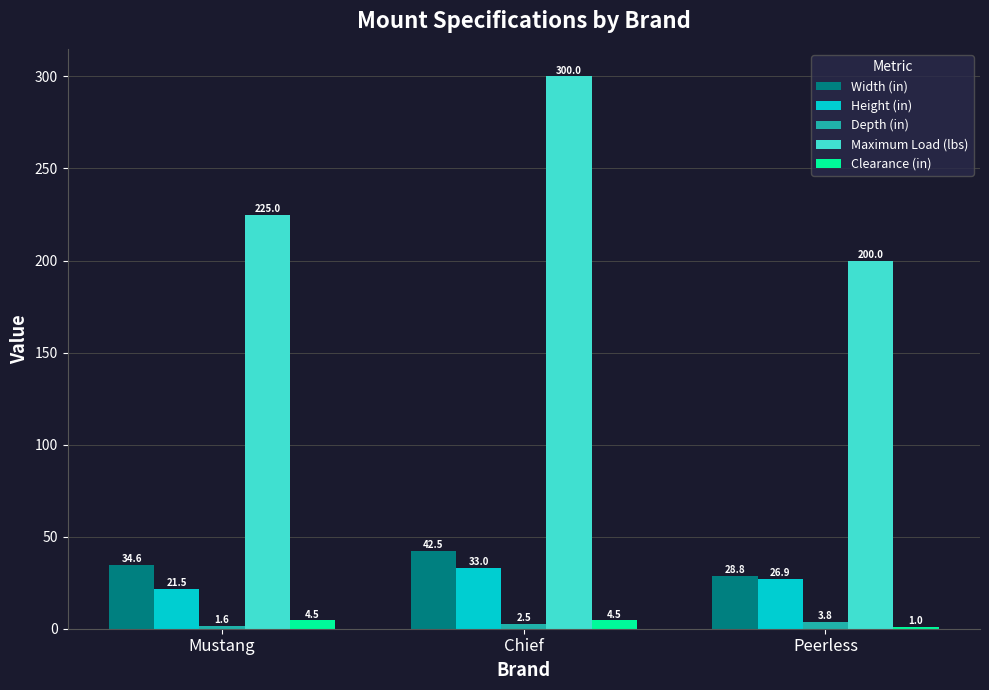

Is it true that Maximum Load (lbs) equals 512.5 at Chief?

False